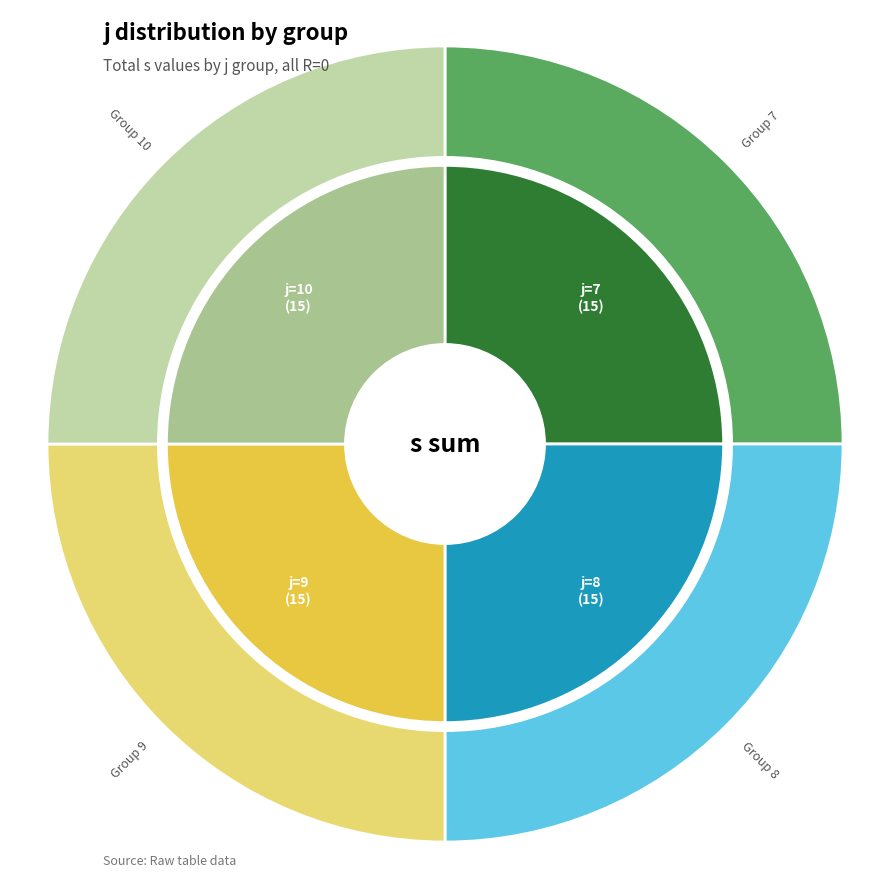

Which has a higher value, 10 or 9?

10